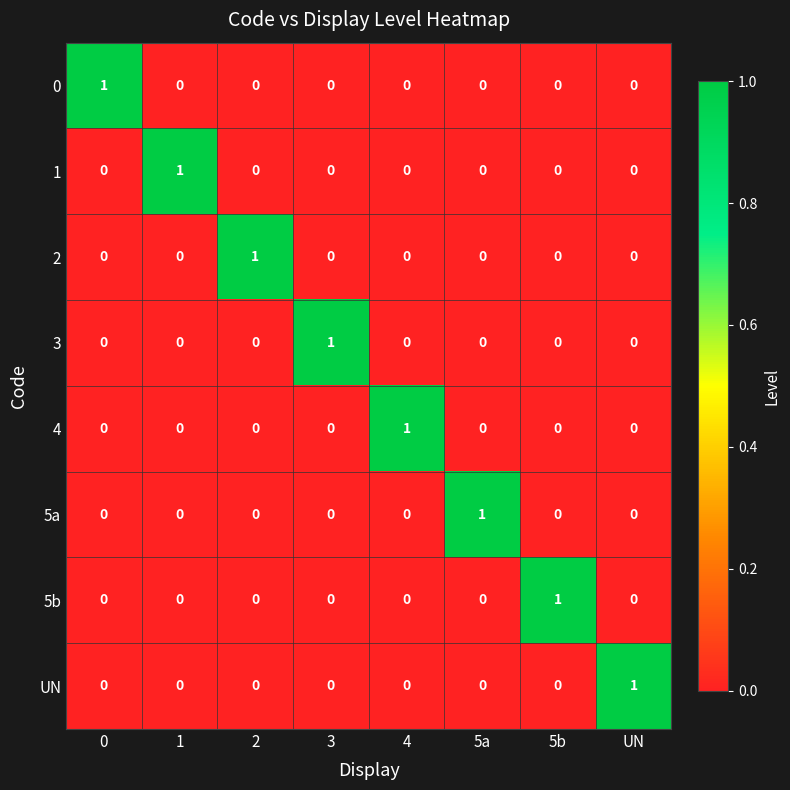

Is it true that 2 equals 0 at 5a?

True